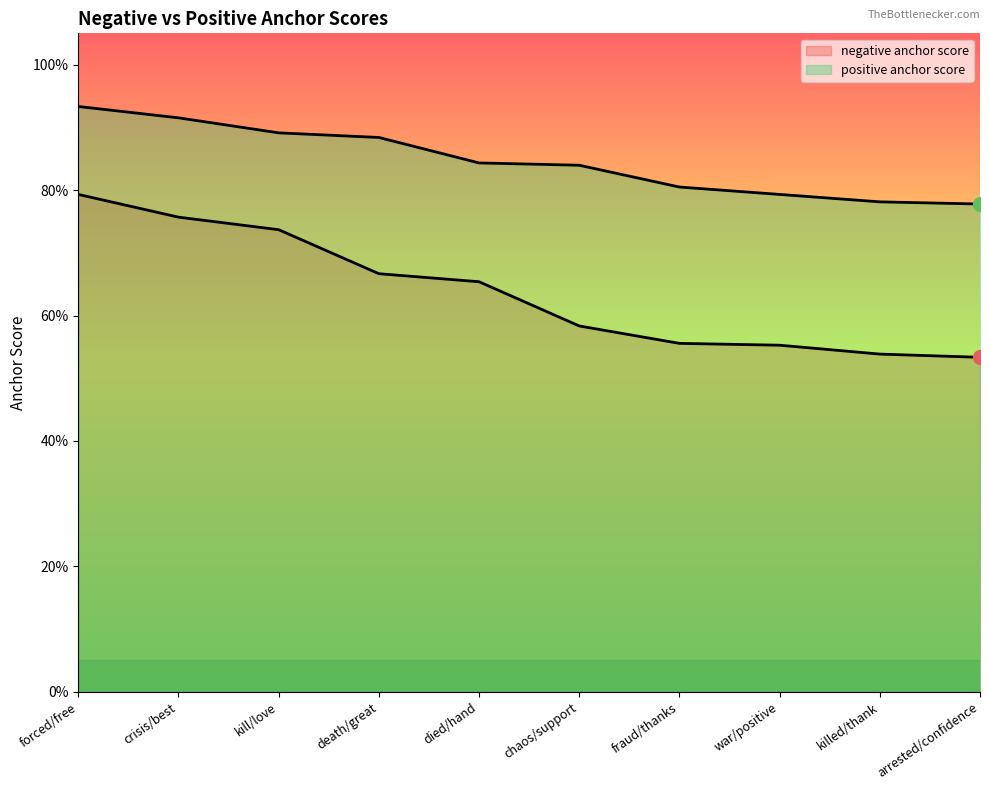

Is the value of negative anchor score at arrested/confidence greater than the value of positive anchor score at fraud/thanks?

No